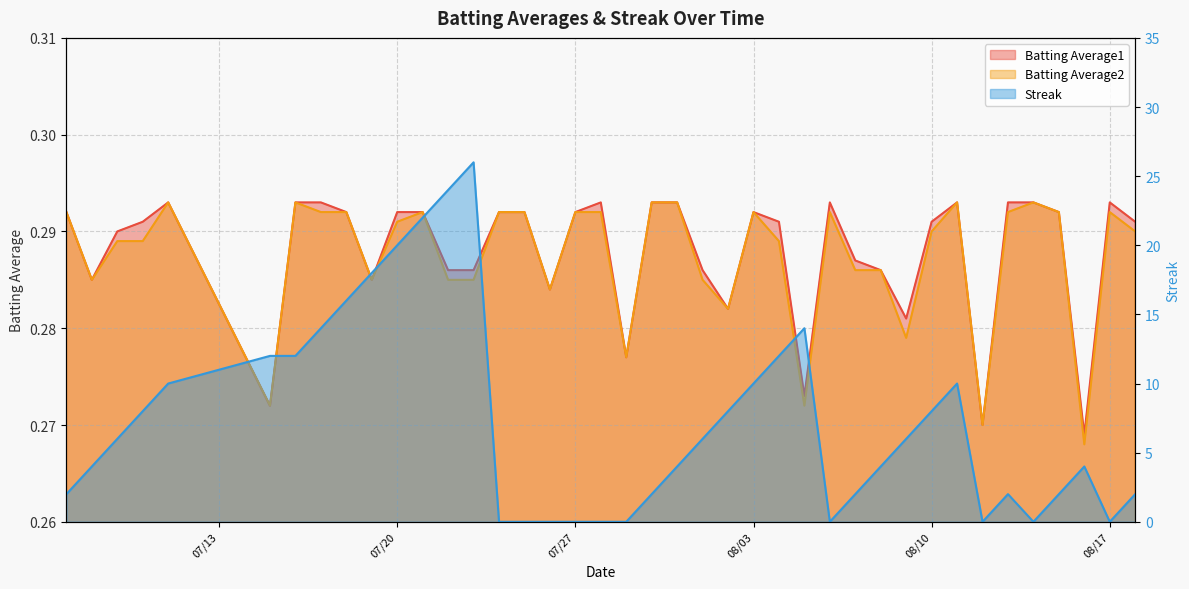

Read the Batting Average1 value at 2010-08-16.

0.3